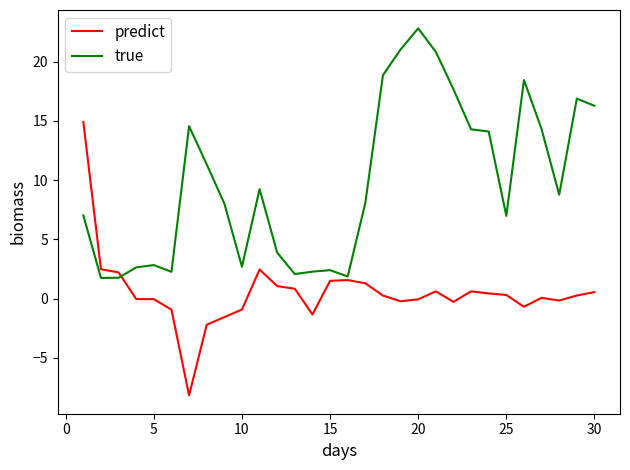

What is the difference between the maximum and minimum values in the predict series?

23.1